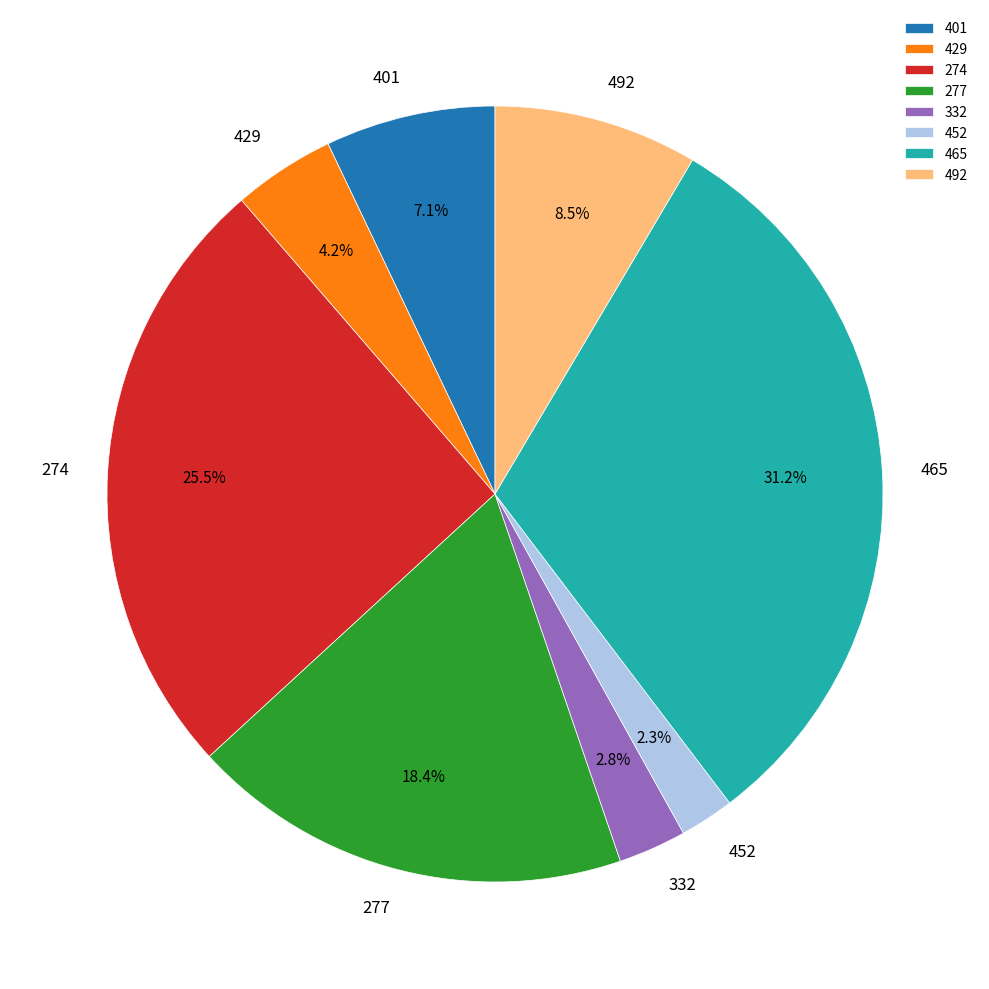

To the nearest percent, what is the difference between the largest and smallest slice percentages?

29%